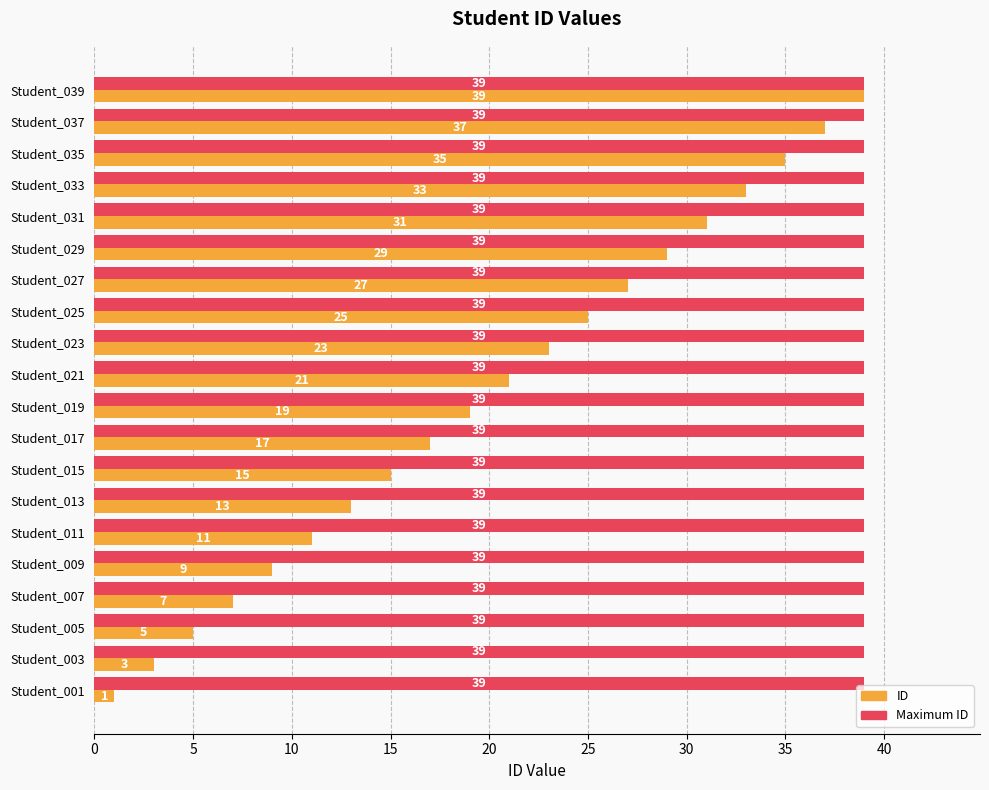

Is it true that ID equals 20 at Student_039?

False